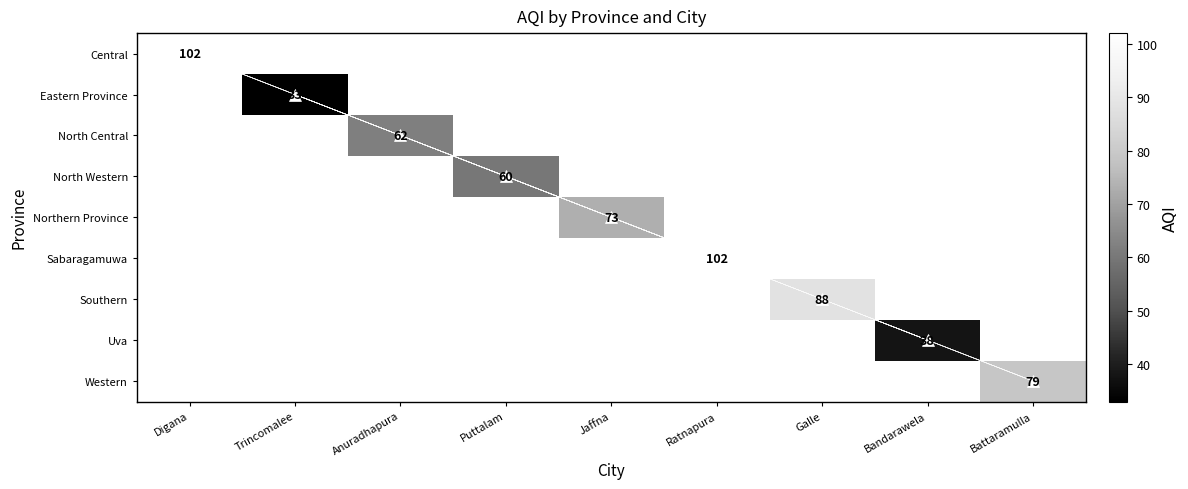

At which category does the chart reach its minimum across all series?

Trincomalee